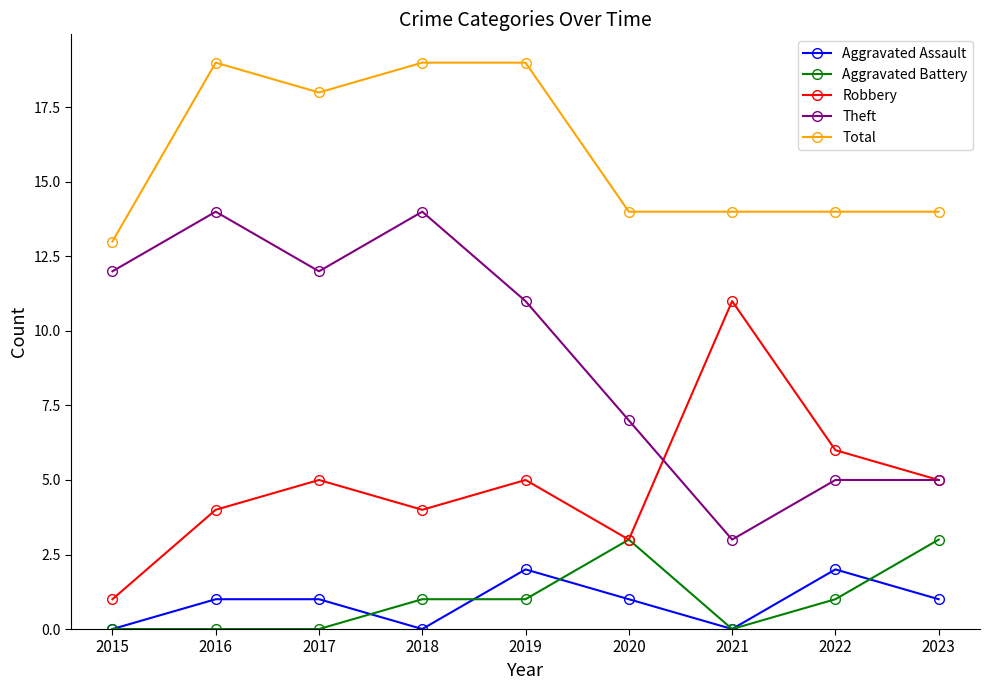

How many interior local valleys does the Theft series have?

2